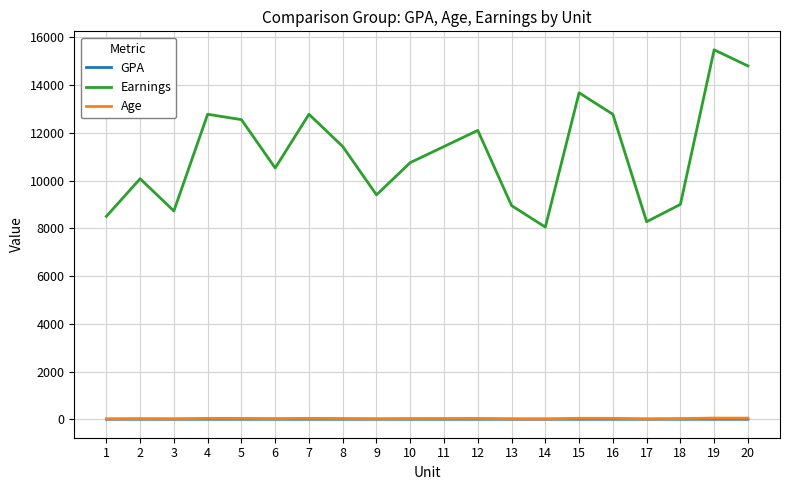

Is this an area chart (filled region under the line)?

No